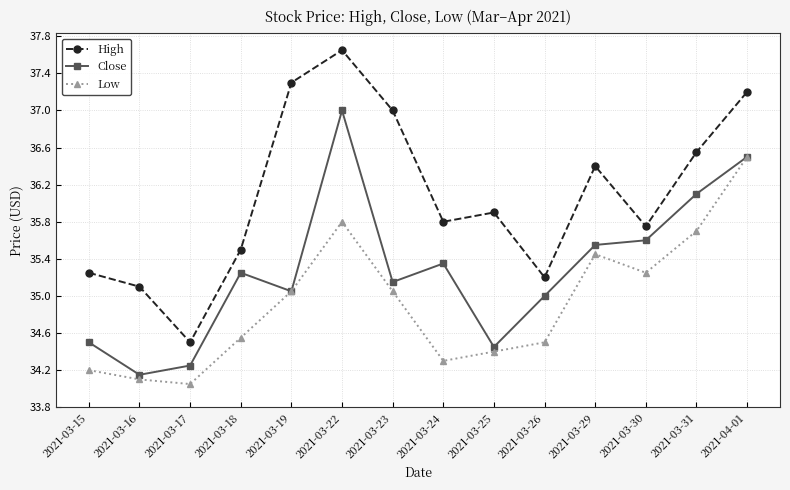

What is the value of the Low point at the 8th from the left?

34.3